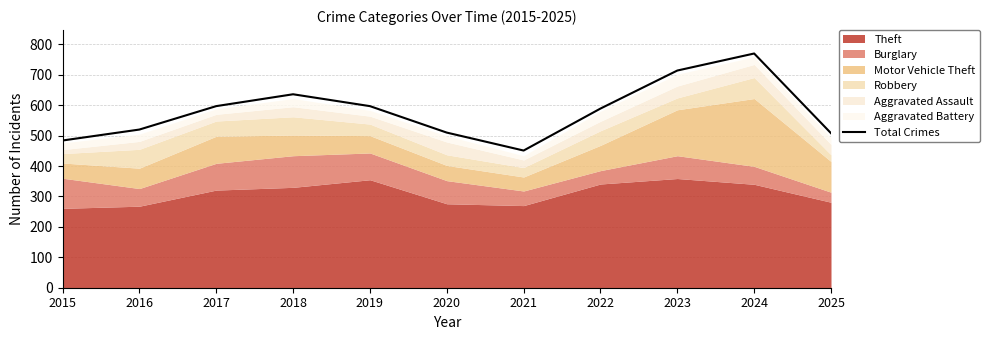

True or false: Total Crimes has a value of 589 at 2022.

True